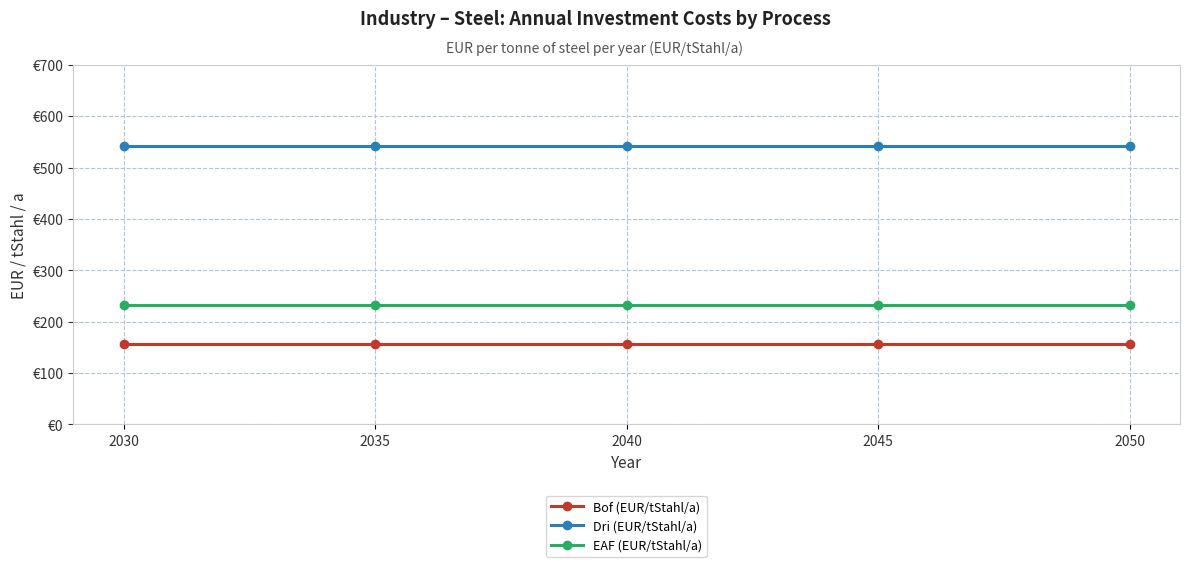

Which category has the lowest value across all series?

2030